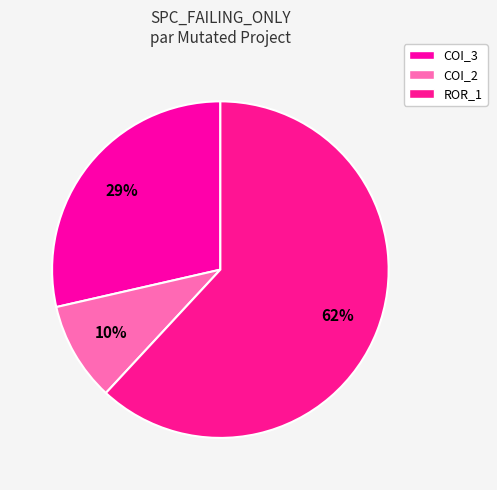

What is the largest slice in the pie chart?

ROR_1